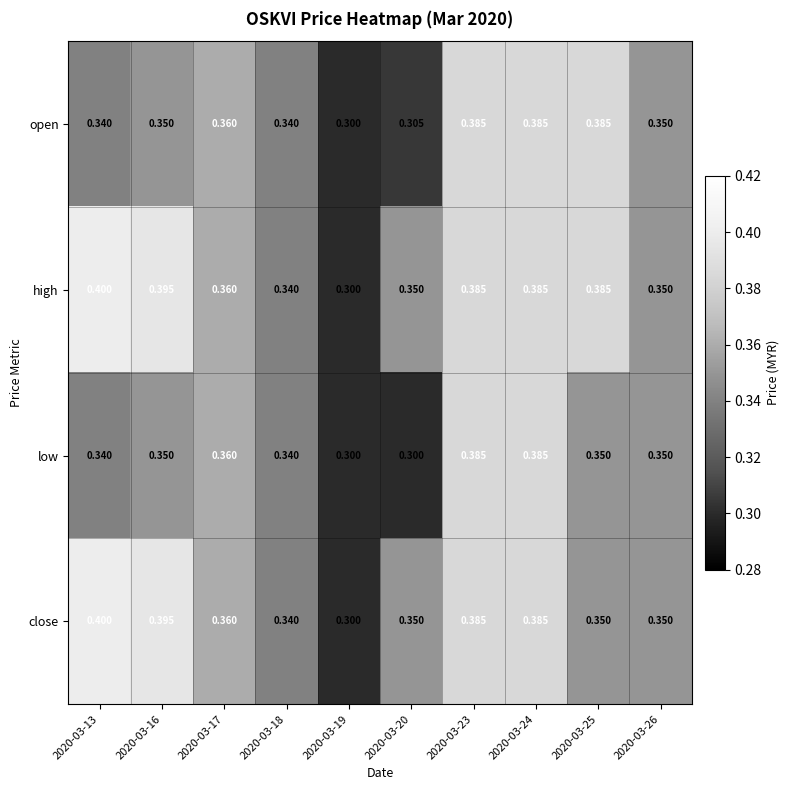

Rank the series by their average value, from highest to lowest.

high, close, open, low